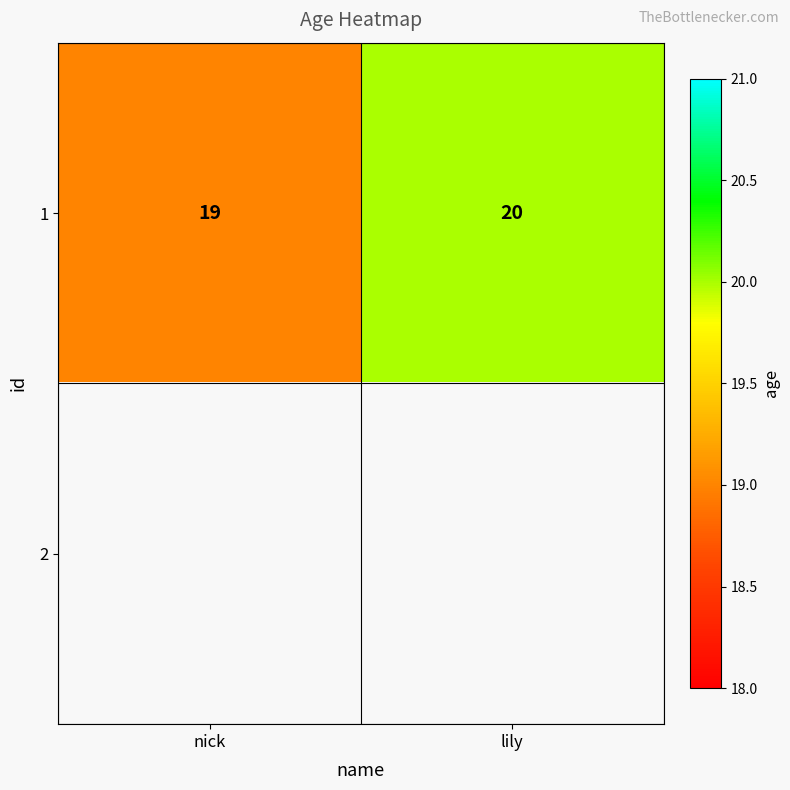

How many data points in 1 are less than 20?

1